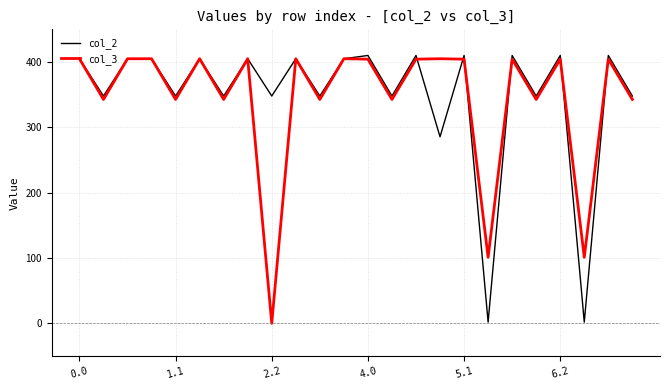

What is the maximum value shown in the chart?

410.0